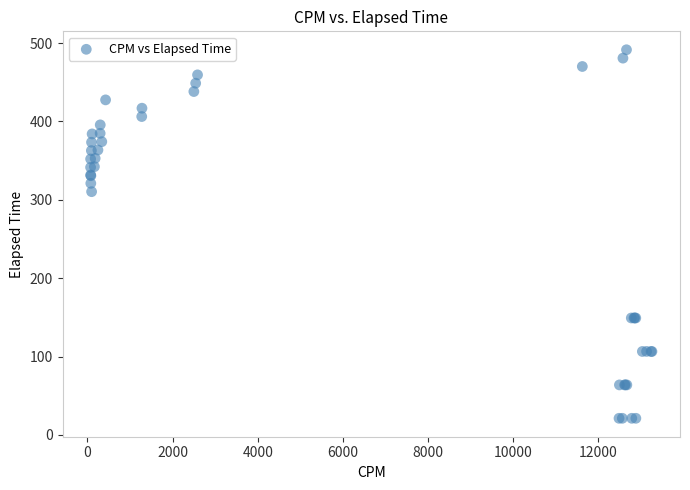

What Y value in the scatter plot is closest to 256?

310.4